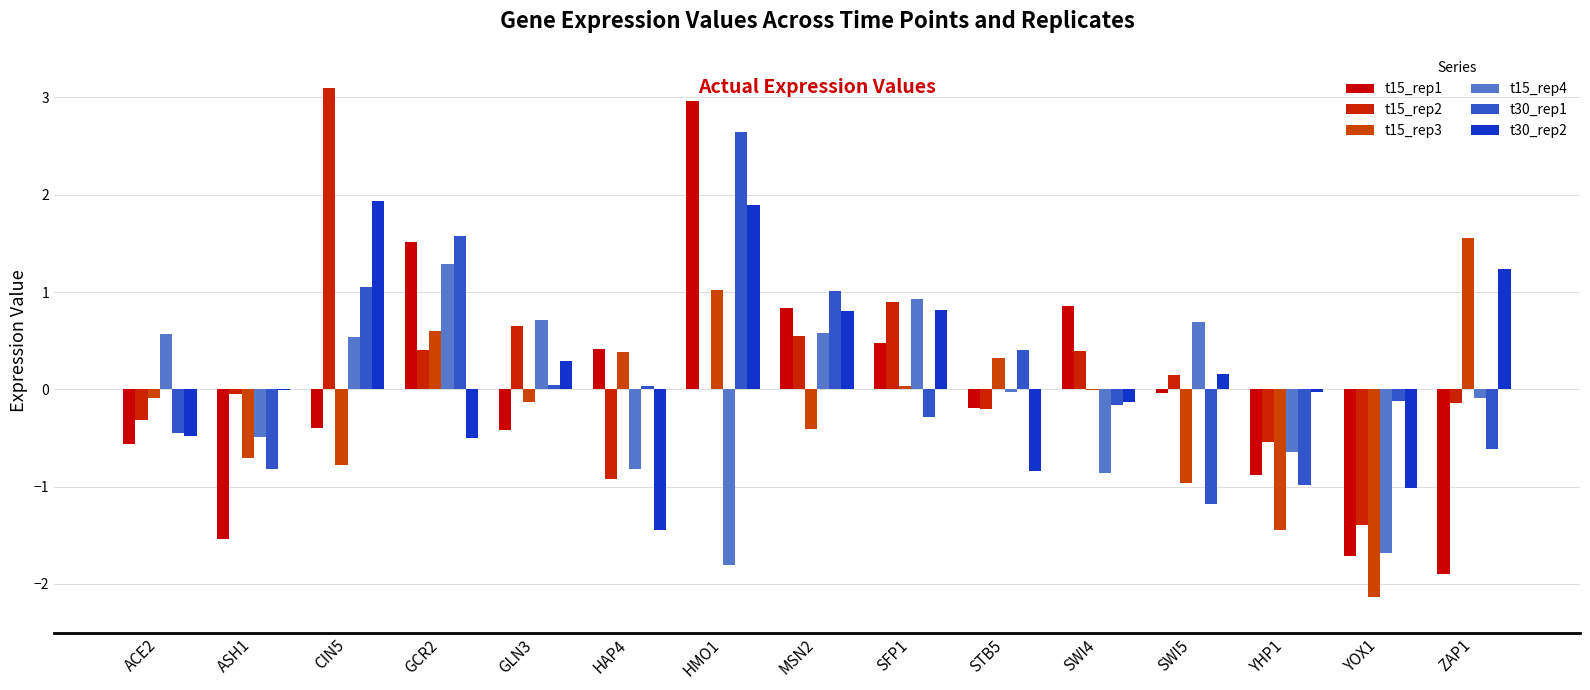

What is the average value of the t15_rep2 series?

0.2